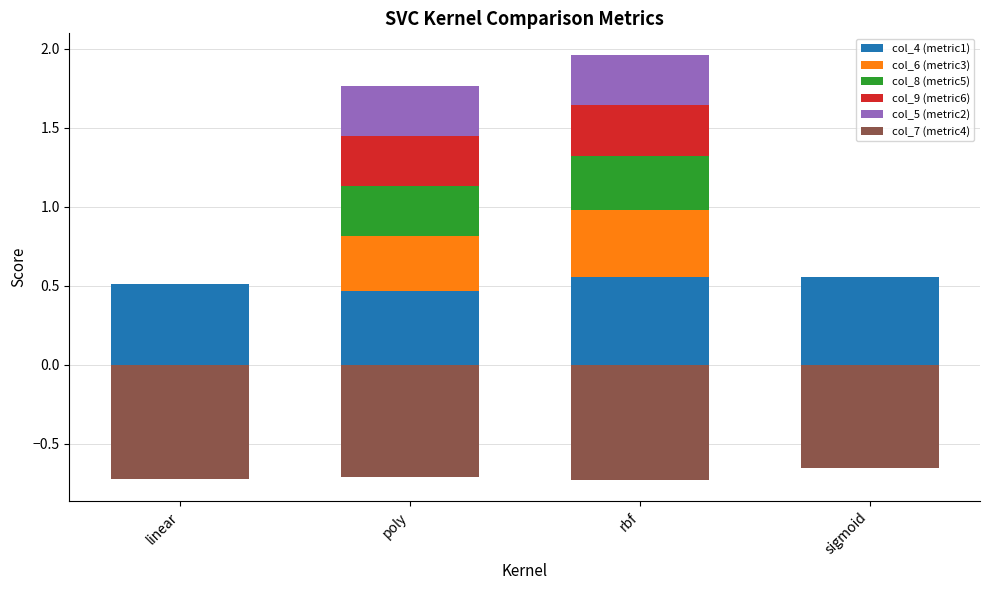

Reading right to left, transcribe all the data shown in this chart.

col_4 (metric1): 0.6	0.6	0.5	0.5
col_6 (metric3): 0.0	0.4	0.3	0.0
col_8 (metric5): 0.0	0.3	0.3	0.0
col_9 (metric6): 0.0	0.3	0.3	0.0
col_5 (metric2): 0.0	0.3	0.3	0.0
col_7 (metric4): -0.7	-0.7	-0.7	-0.7